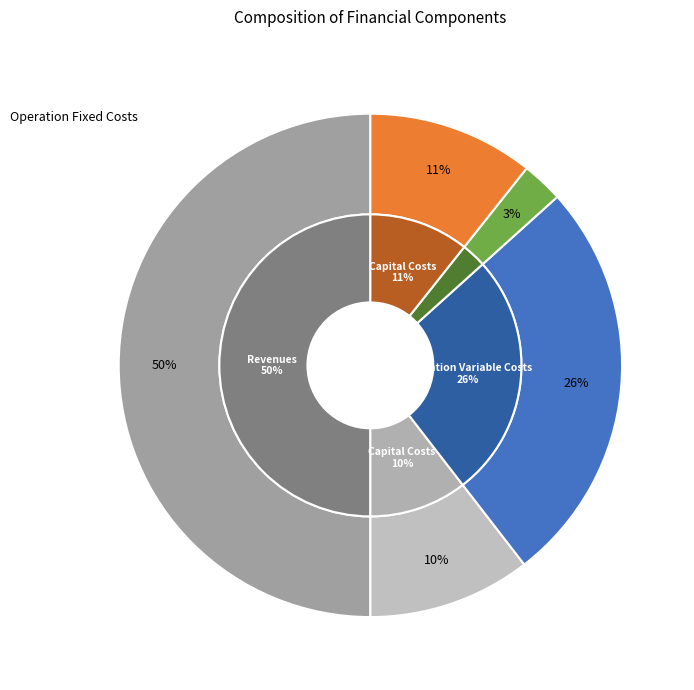

Rank the categories by value from lowest to highest.

Total Operation Fixed Costs, Total Capital Costs, Total Profits, Total Operation Variable Costs, Total Revenues